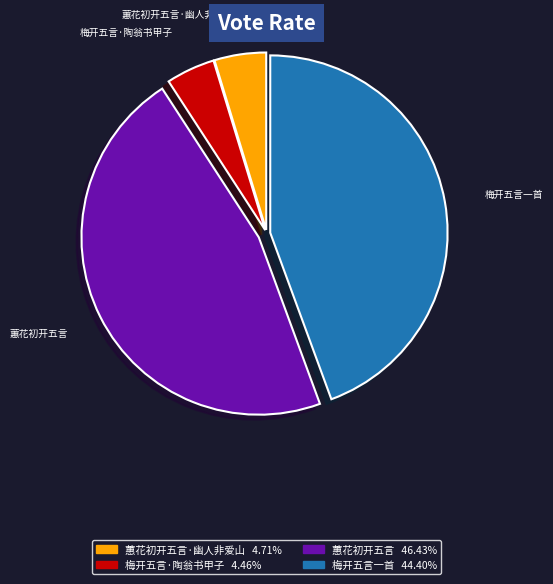

Is there a majority slice in this chart?

No